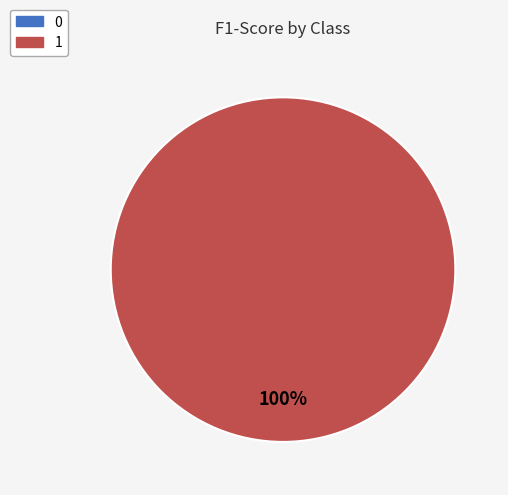

What percentage is the 1 slice, to the nearest percent?

100%